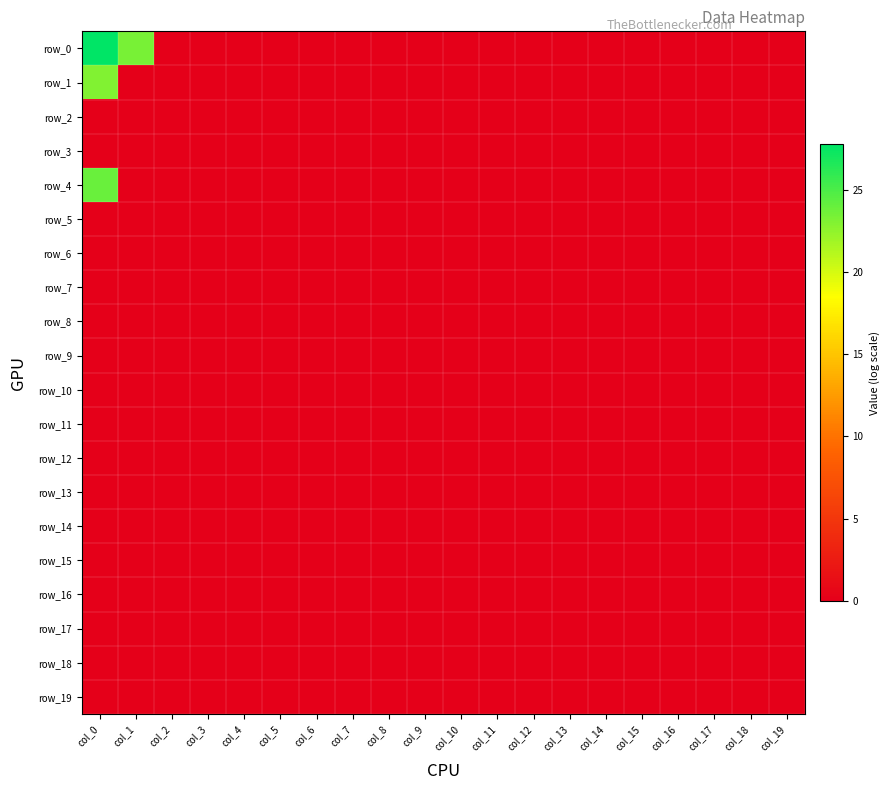

At how many categories does at least one series exceed 14?

2